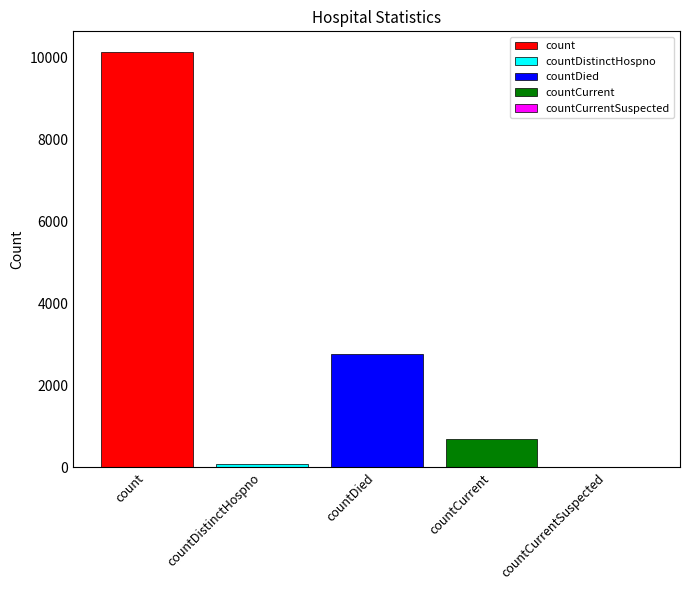

What is the highest value of the count series?

10129